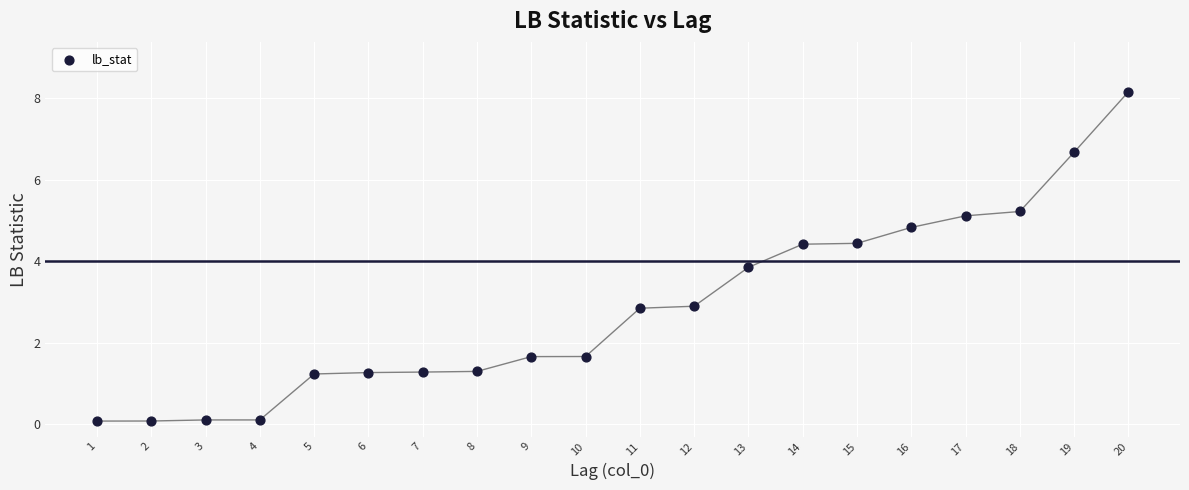

What Y value in the scatter plot is closest to 4?

3.8